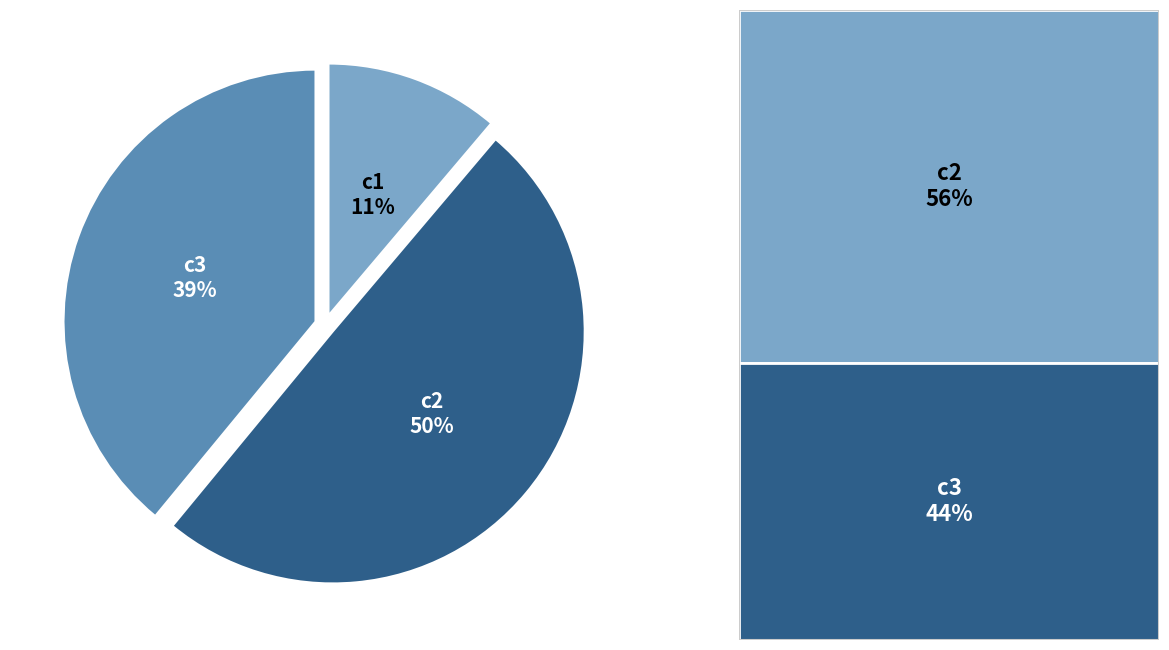

Does c3 account for over 50% of the chart?

No